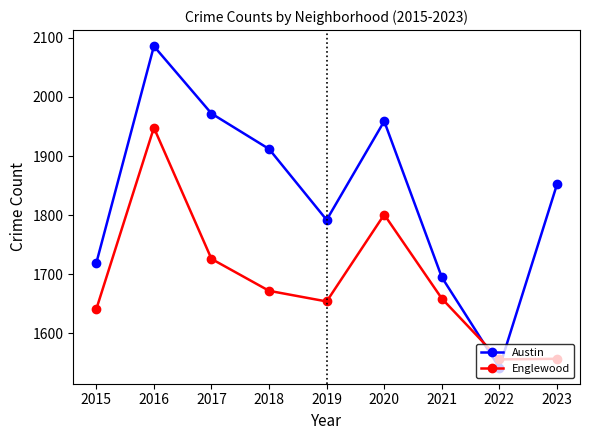

Which series ends up on top after the final intersection of Austin and Englewood?

Austin